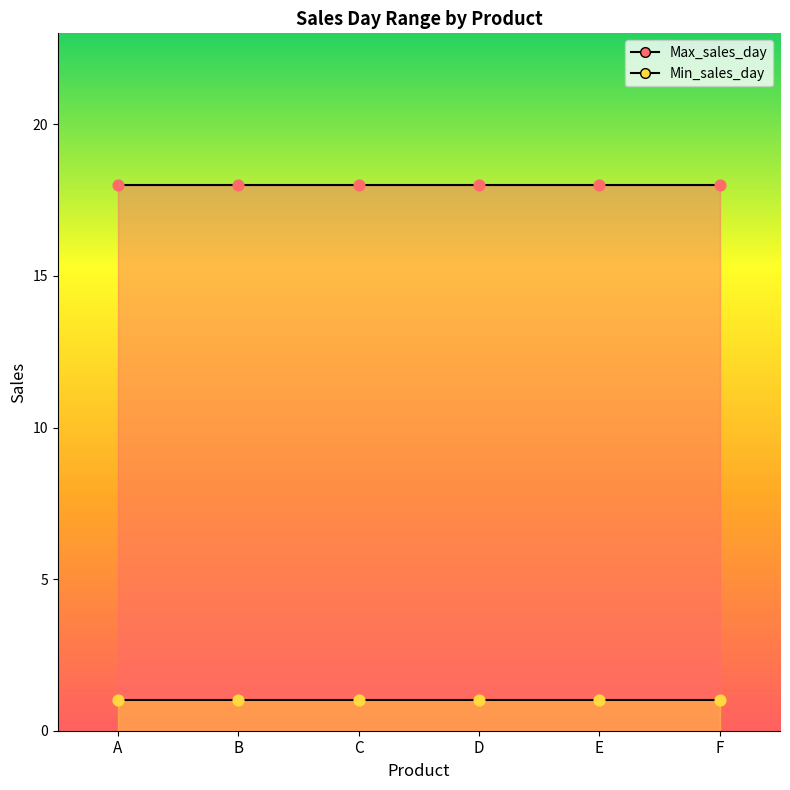

Which series has the largest Y range (max minus min)?

Max_sales_day